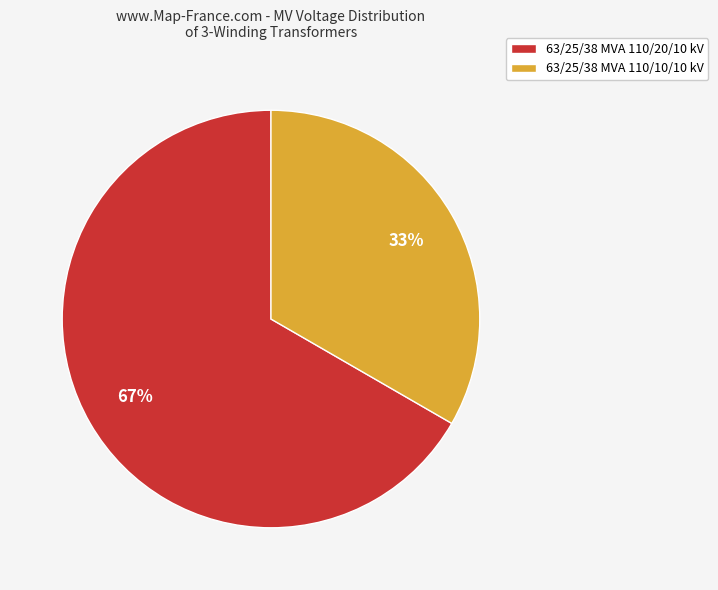

Is there any slice that represents more than half of the pie?

Yes